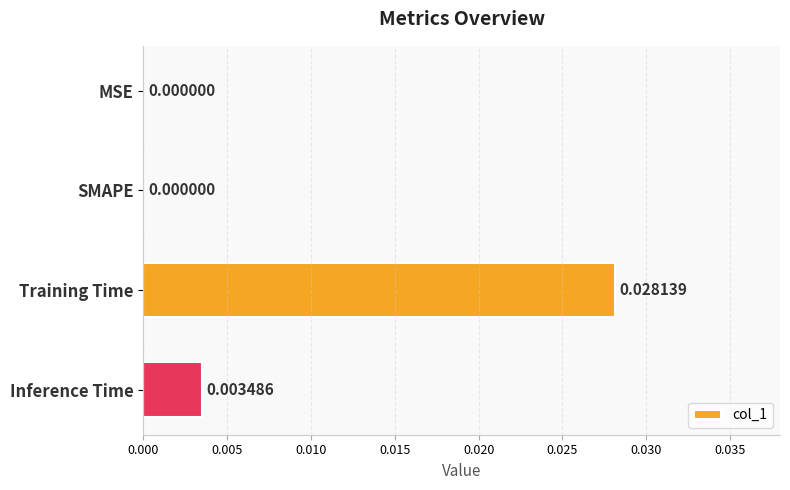

Which label corresponds to the largest value in the chart?

Training Time